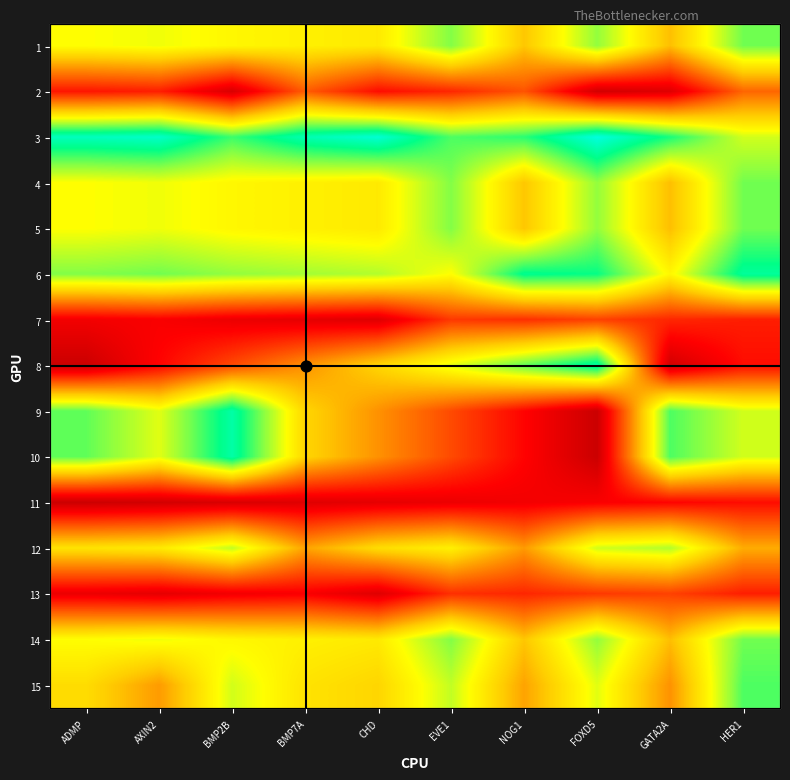

What is the total value across all series at AXIN2?

448